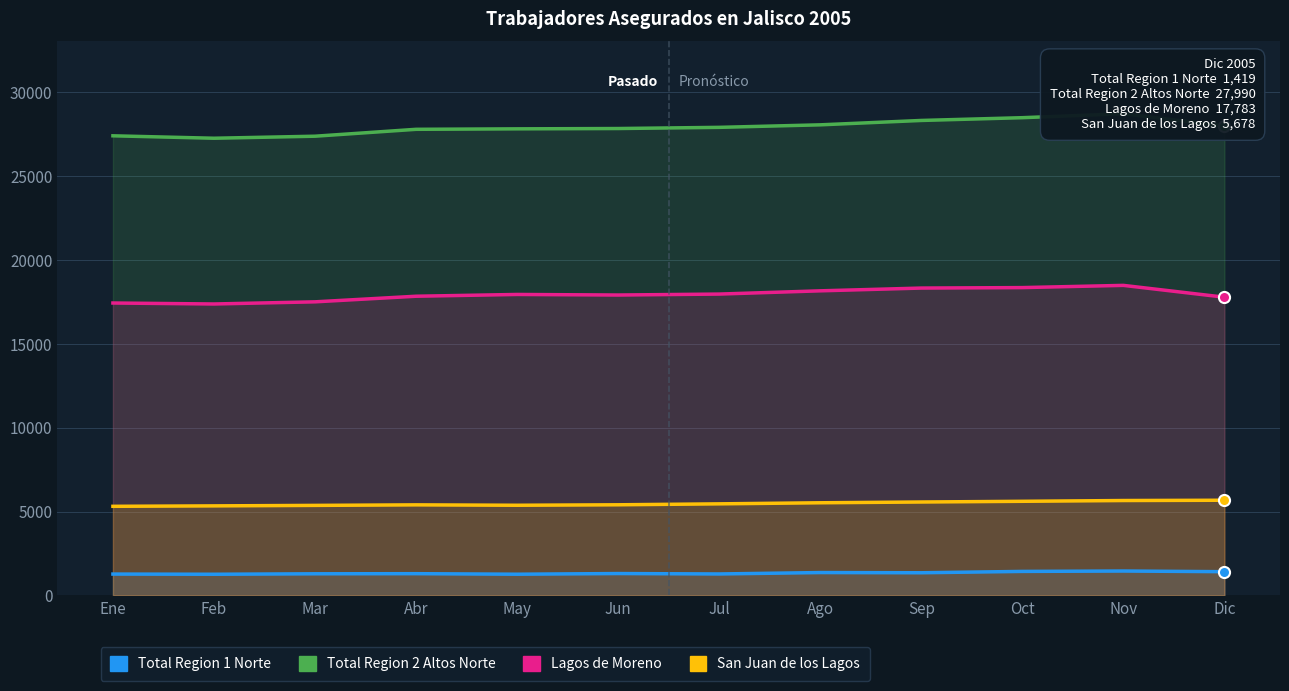

What is the sum of all Lagos de Moreno values?

215101